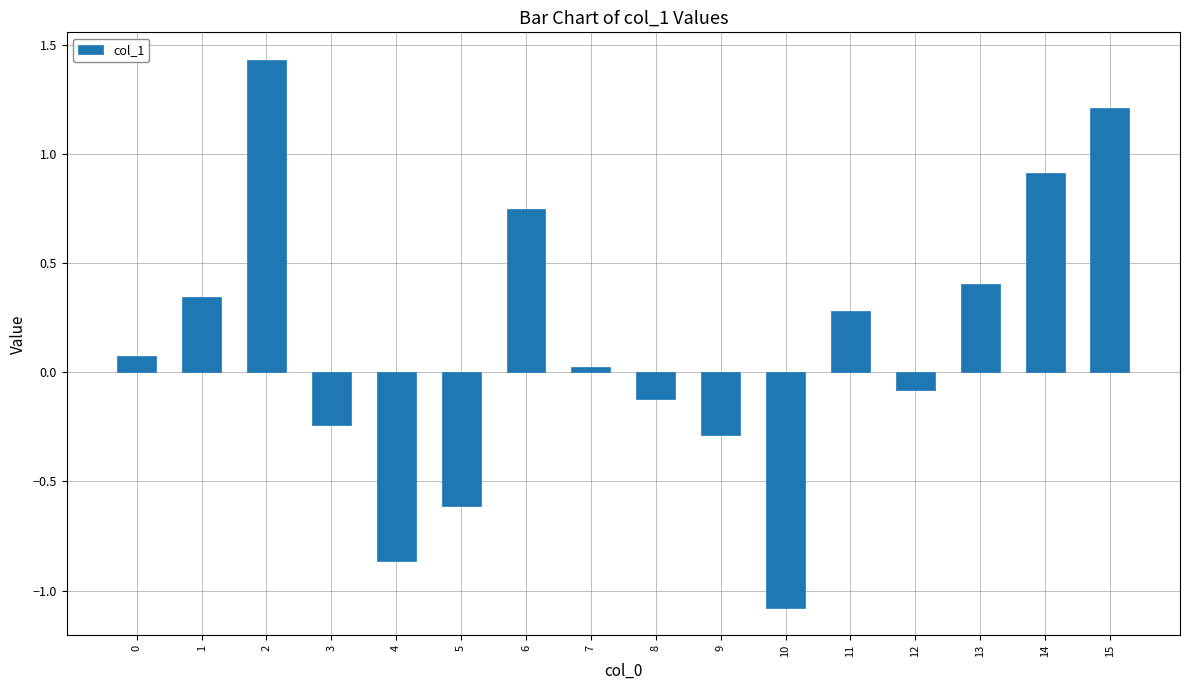

The chart shows a value of -0.6 at 5. True or false?

True